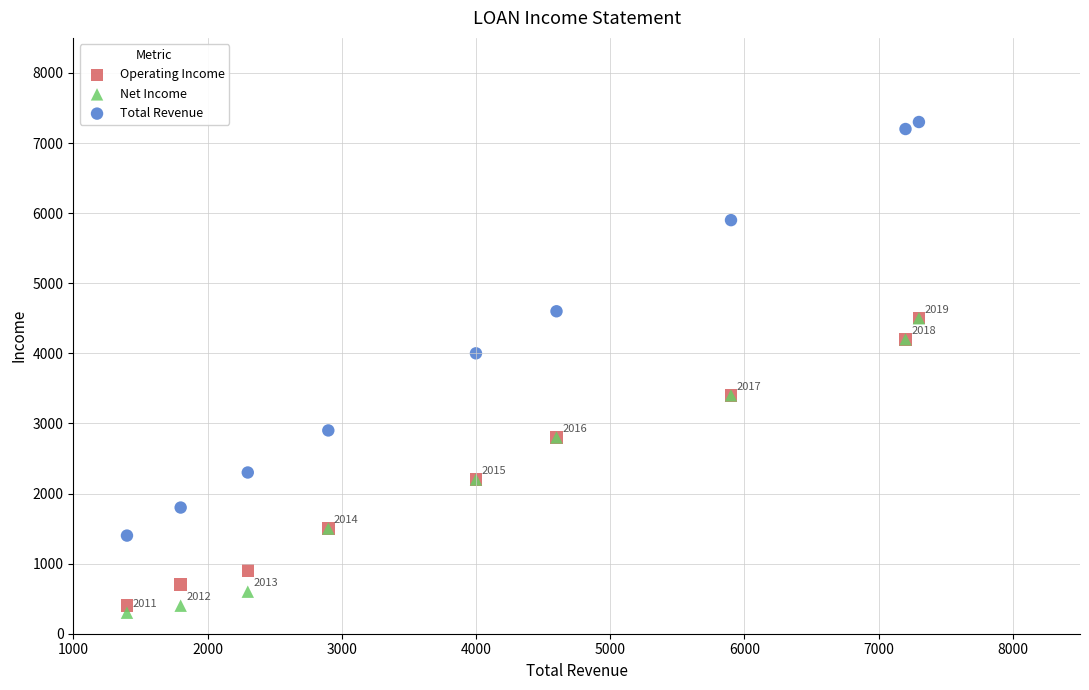

Which series has the largest Y range (max minus min)?

Total Revenue